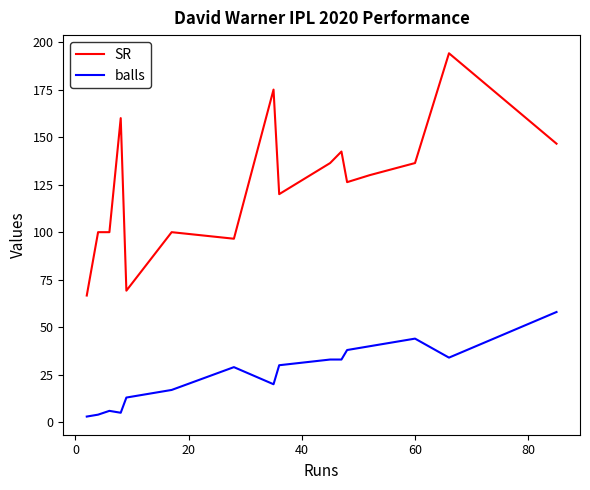

What are all the series names shown in the legend?

SR, balls